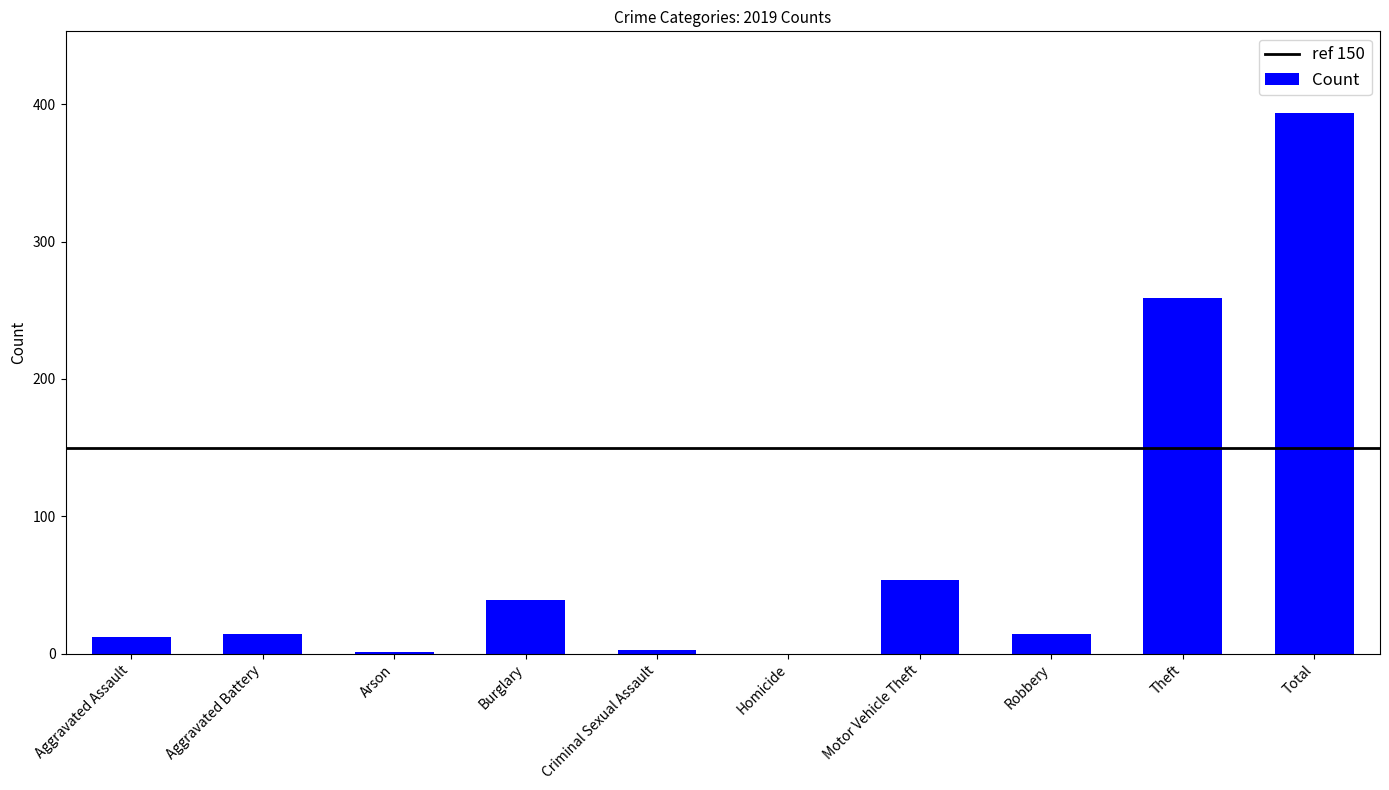

How many distinct data groups are displayed?

1